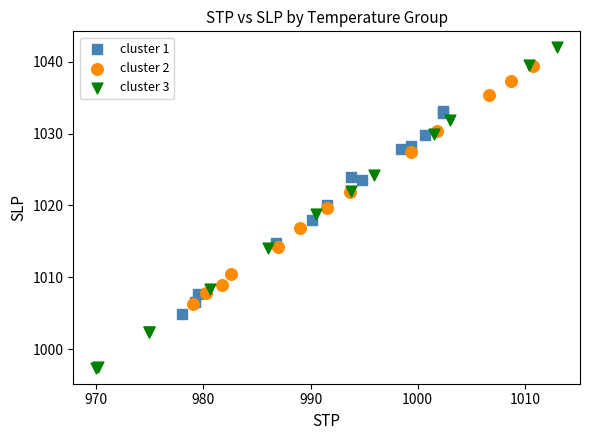

Which series contains the highest Y value?

cluster 3